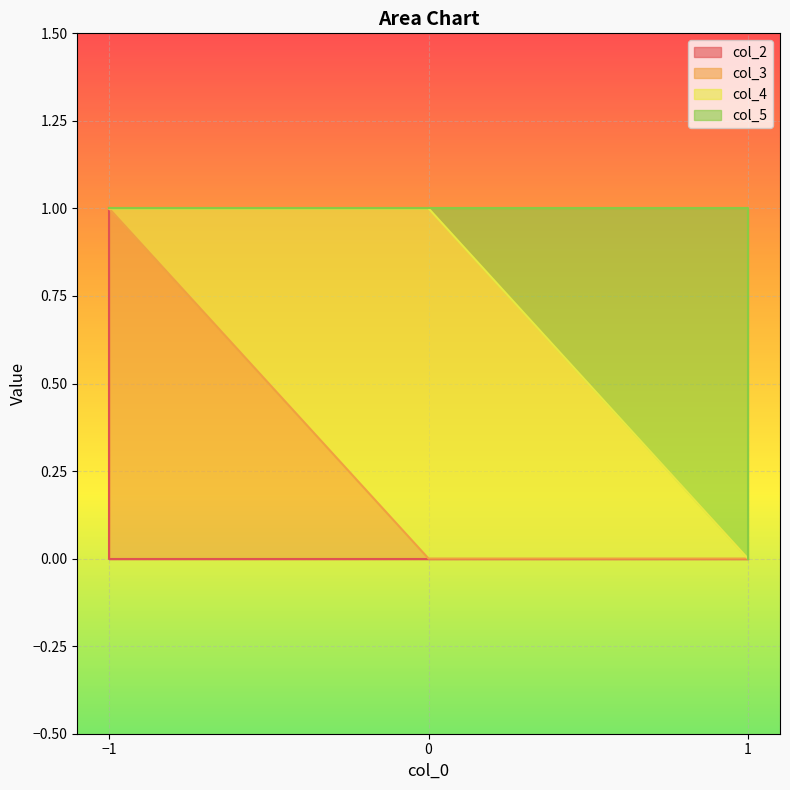

What is the sum of all col_2 values?

1